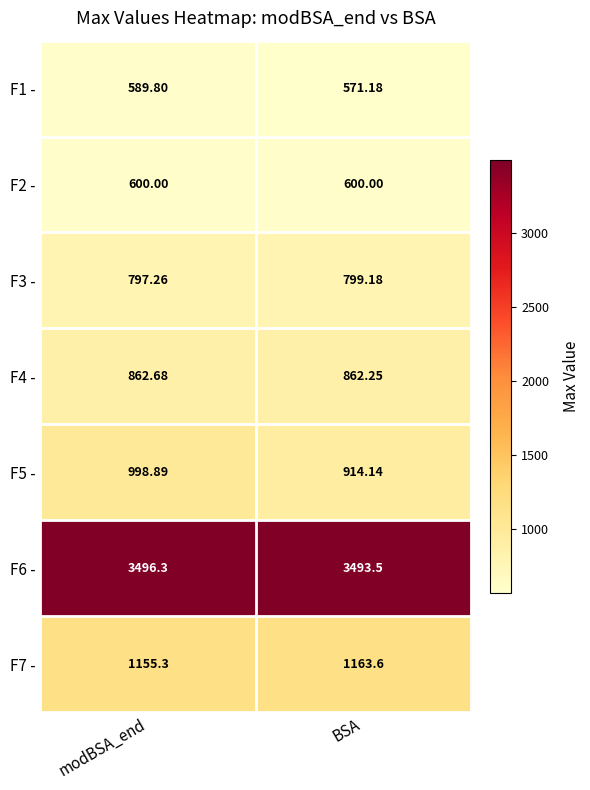

Which category has the highest value in the F4 - series?

modBSA_end